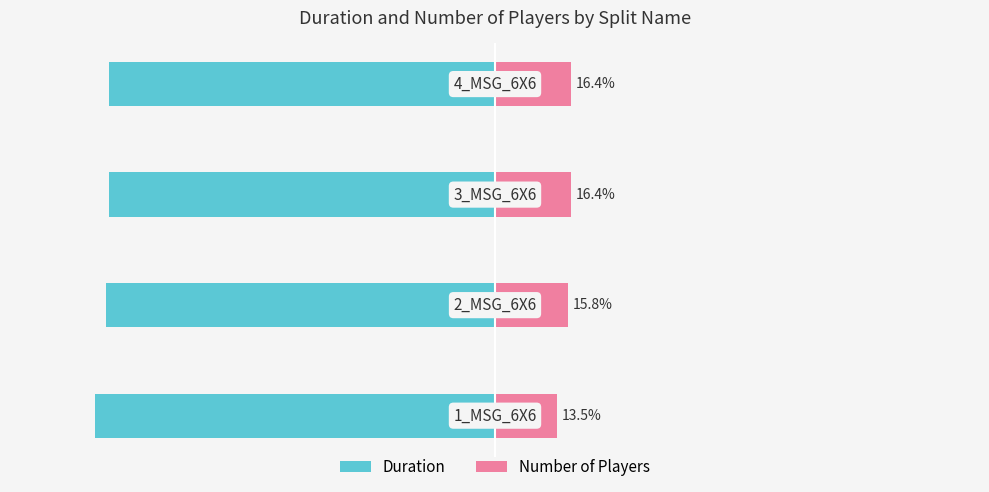

Reading right to left, list all the values displayed in this chart.

Duration: −50=-83.6	−75=-83.6	−100=-84.2	−125=-86.5
Number of Players: −50=16.4	−75=16.4	−100=15.8	−125=13.5